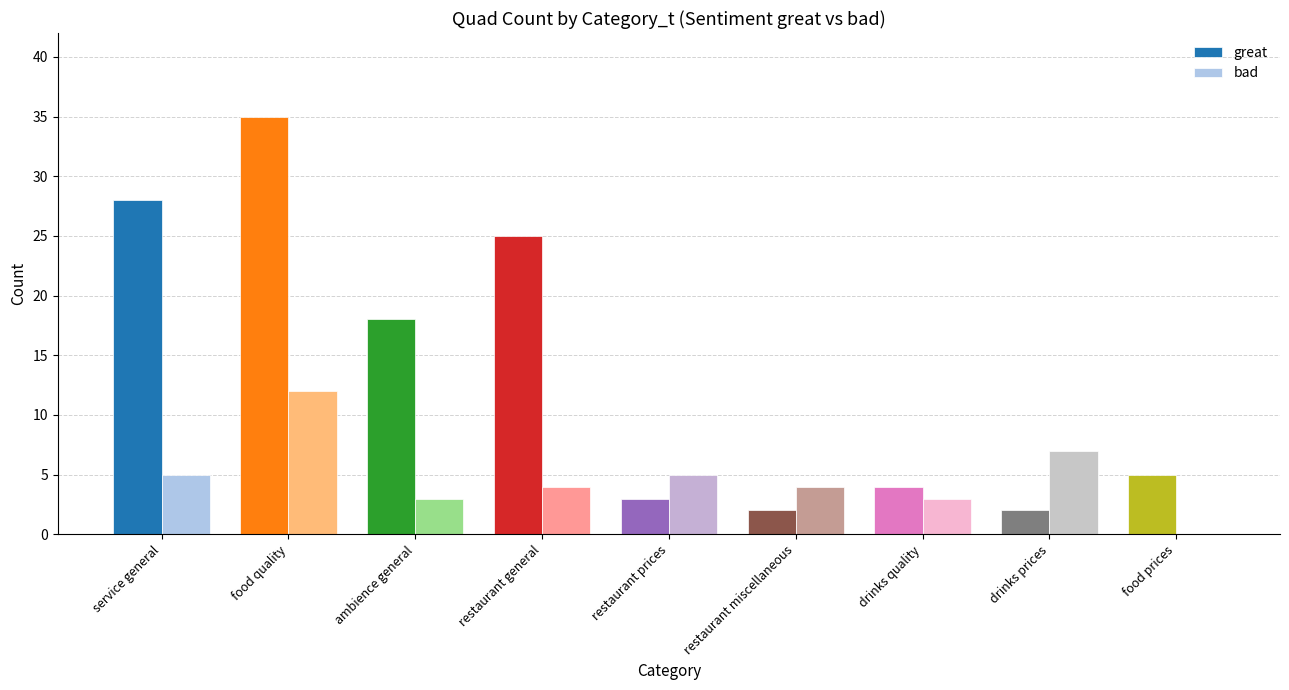

Reading left to right, list all the values displayed in this chart.

great: service general=28	food quality=35	ambience general=18	restaurant general=25	restaurant prices=3	restaurant miscellaneous=2	drinks quality=4	drinks prices=2	food prices=5
bad: service general=5	food quality=12	ambience general=3	restaurant general=4	restaurant prices=5	restaurant miscellaneous=4	drinks quality=3	drinks prices=7	food prices=0